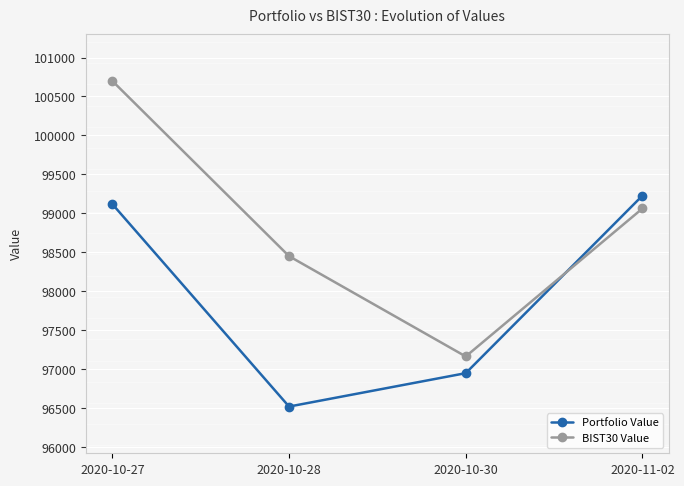

How many lines are shown in the chart?

2